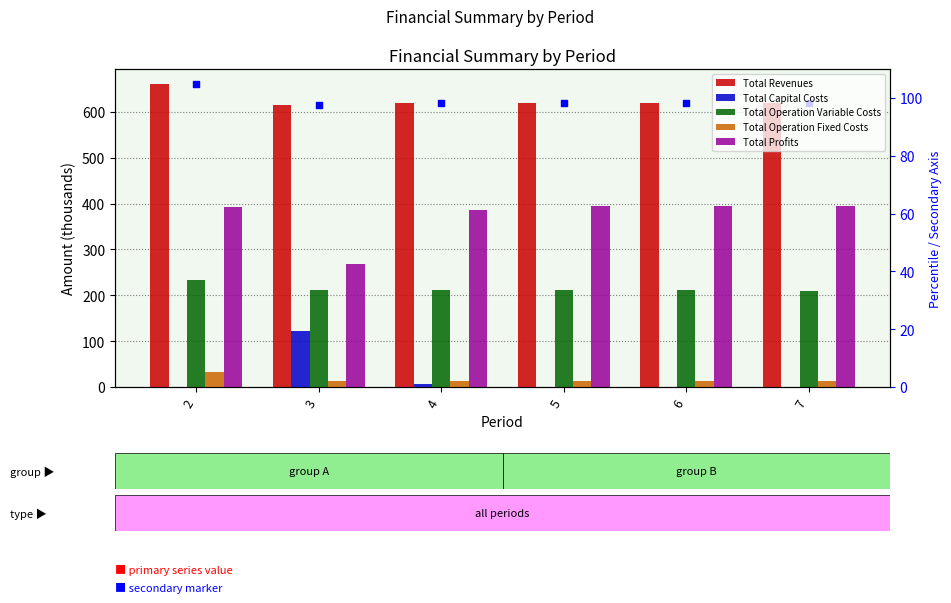

Which series has the largest total across all categories?

Total Revenues